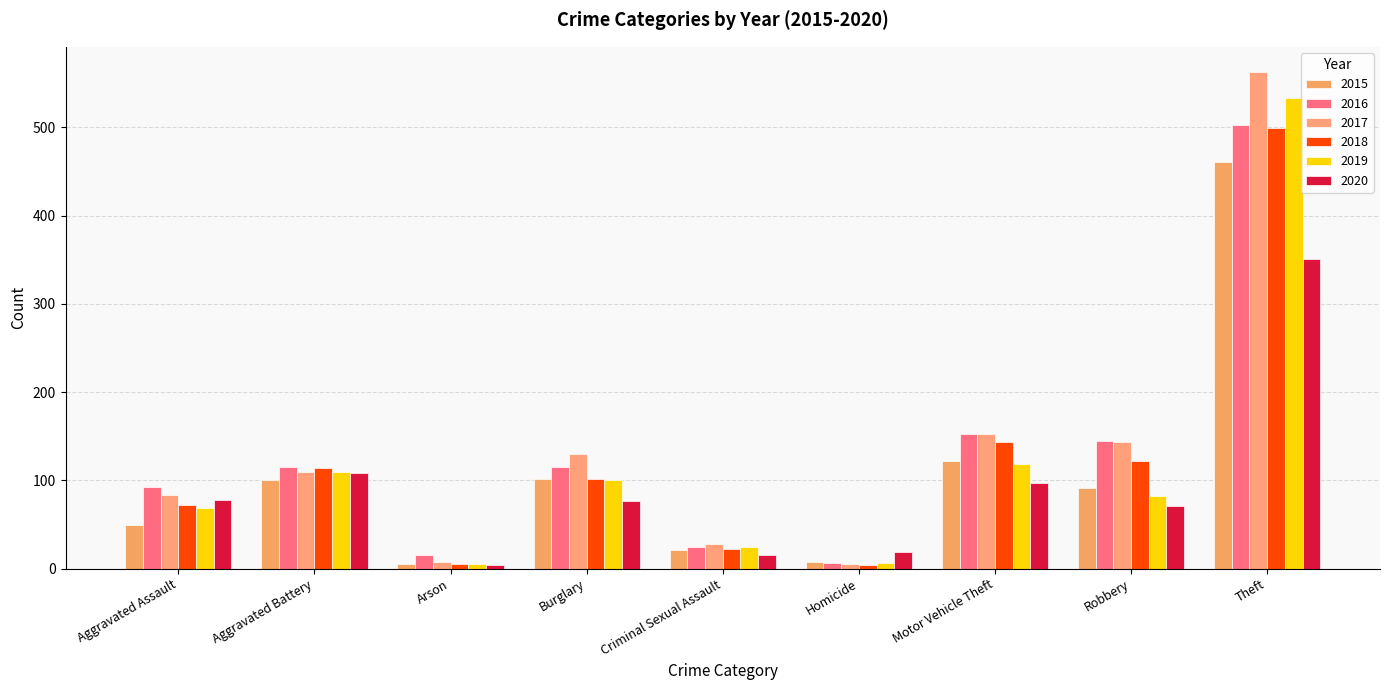

What is the sum of all 2015 values?

959